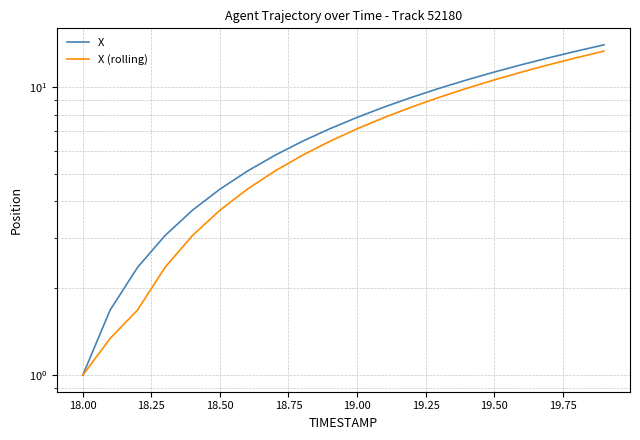

True or false: X and X (rolling) intersect in this chart.

False